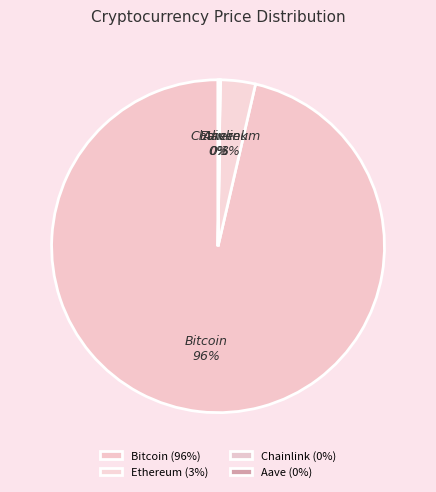

What percentage is the Ethereum slice, to the nearest percent?

3%